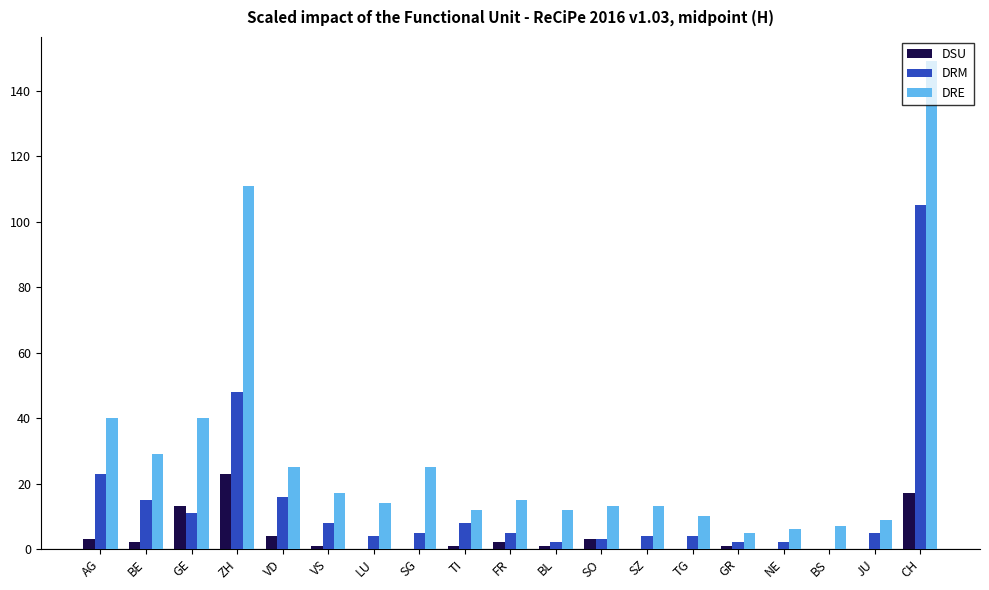

At which category is the sum across all series the highest?

CH